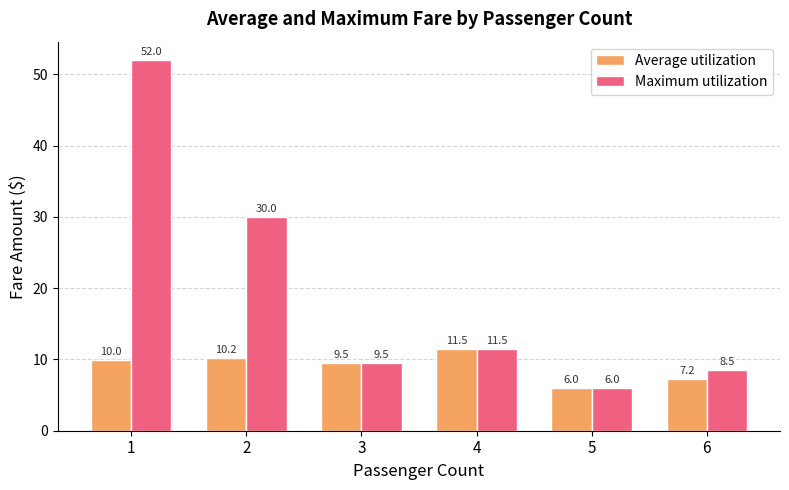

Where does the Average utilization series first go above 9?

1